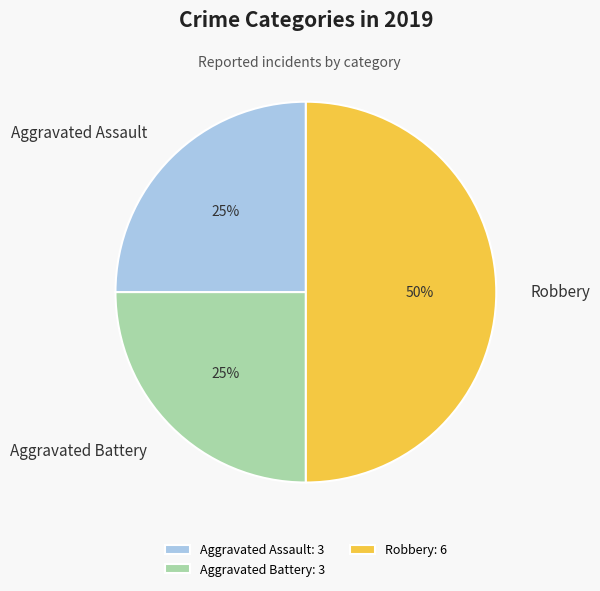

To the nearest percent, what is the average slice percentage?

33%